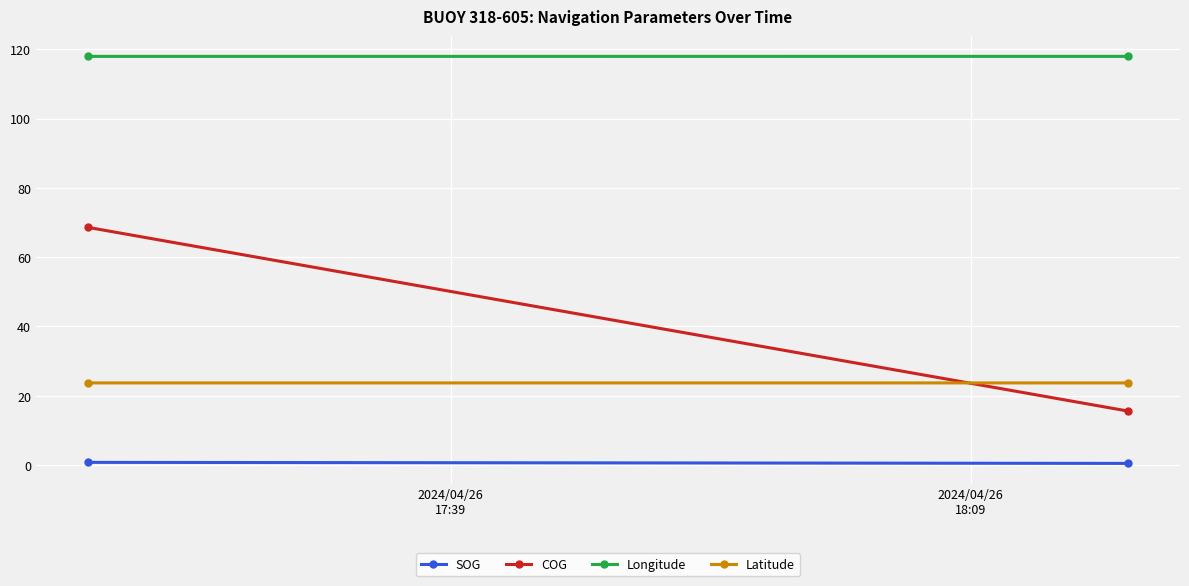

Is this an area chart (filled region under the line)?

No